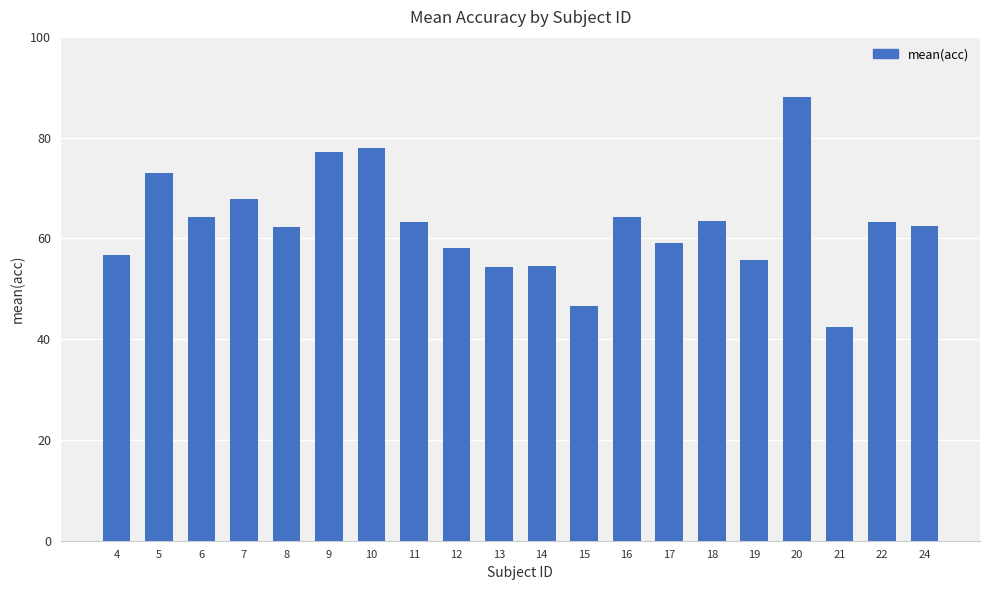

Does the chart contain any negative values?

No